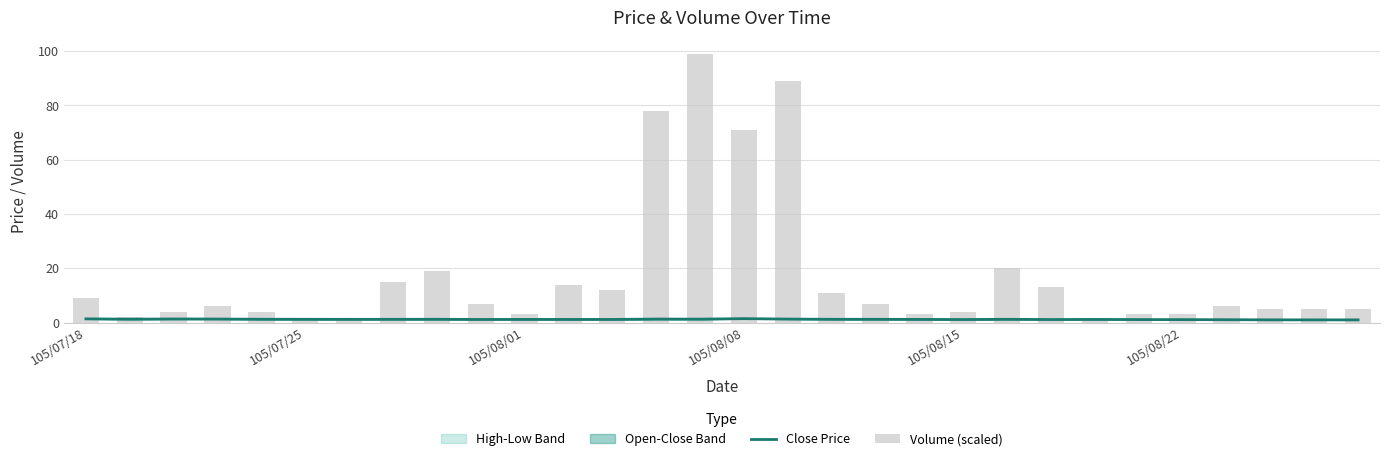

The Close Price series shows 1.3 at 105/08/01. True or false?

True